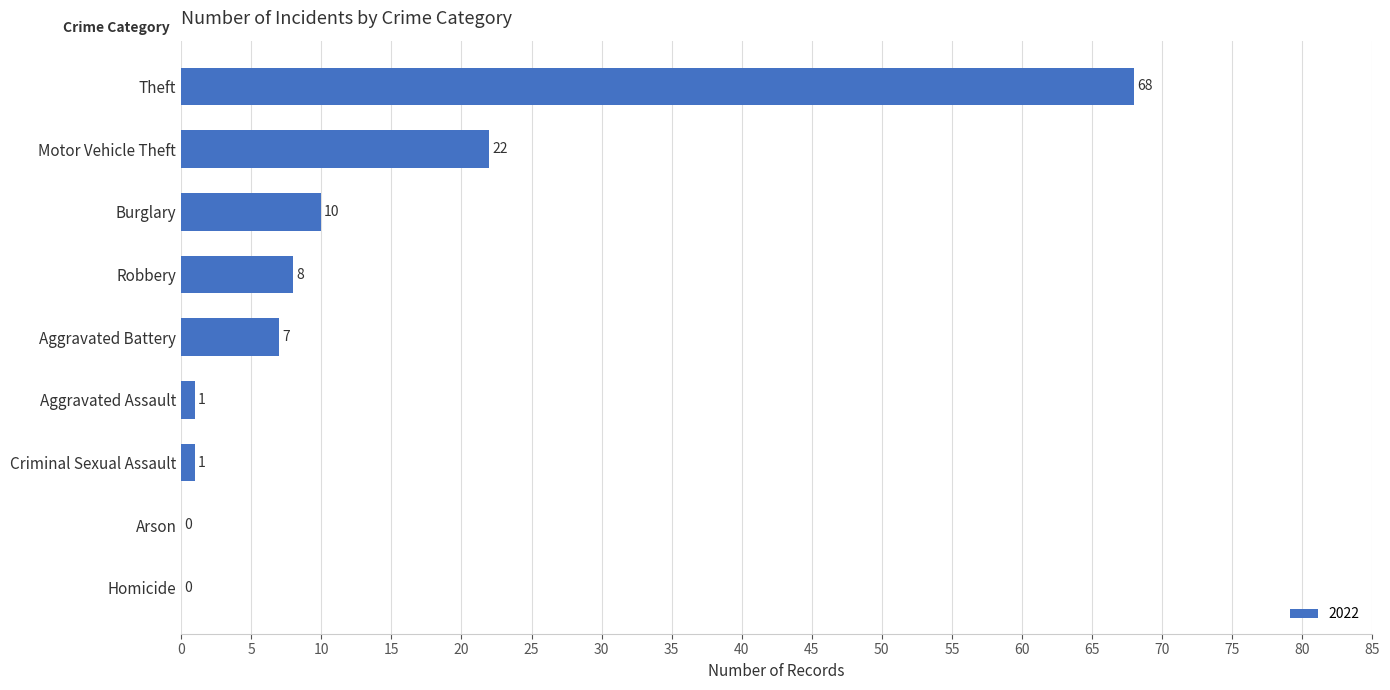

Read the value at Theft, to the nearest 5.

70